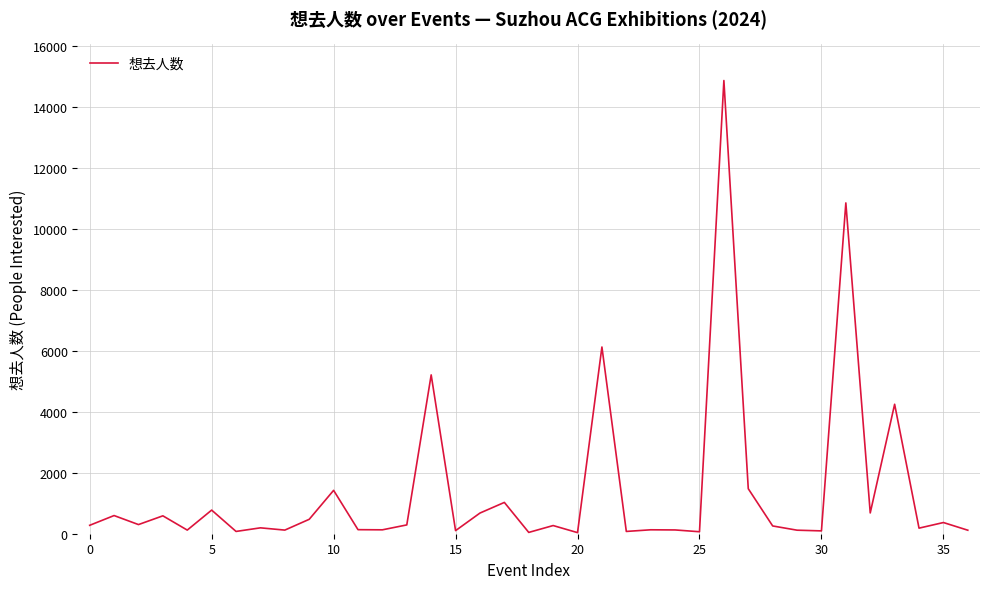

Does the chart display data point markers on the line(s)?

No